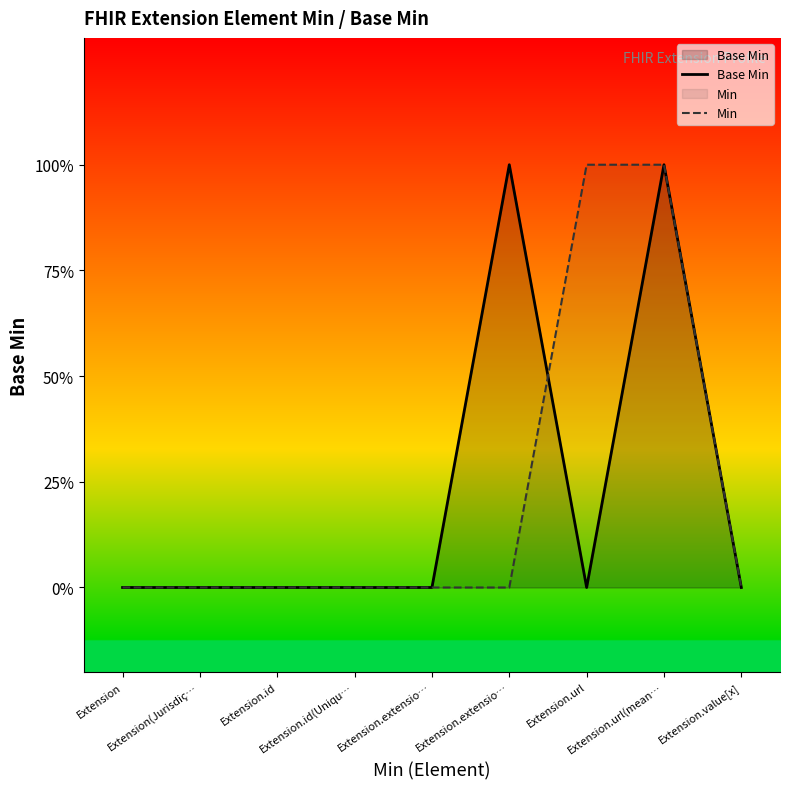

Rank the categories by Base Min value from lowest to highest.

Extension, Extension(Jurisdiç…, Extension.id, Extension.id(Uniqu…, Extension.extensio…, Extension.url, Extension.value[x], Extension.extensio…, Extension.url(mean…